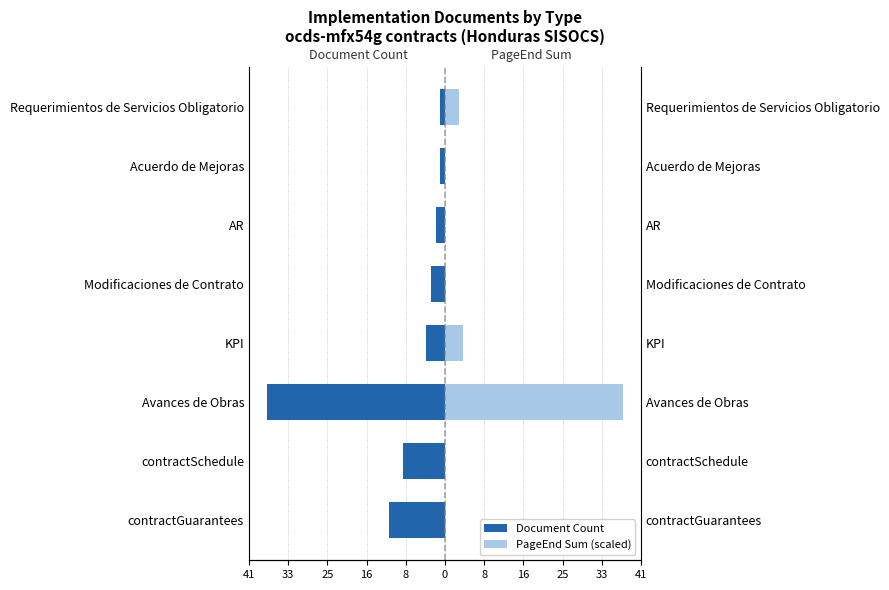

True or false: PageEnd Sum (scaled) has a value of 0.1 at contractSchedule.

True